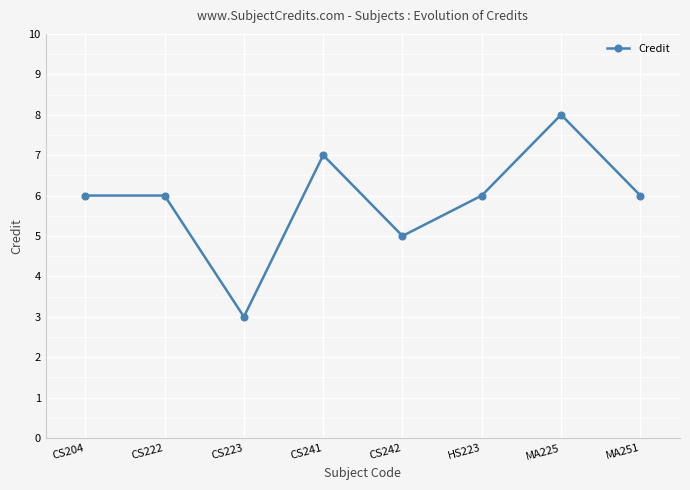

Reading left to right, list all the values displayed in this chart.

6	6	3	7	5	6	8	6